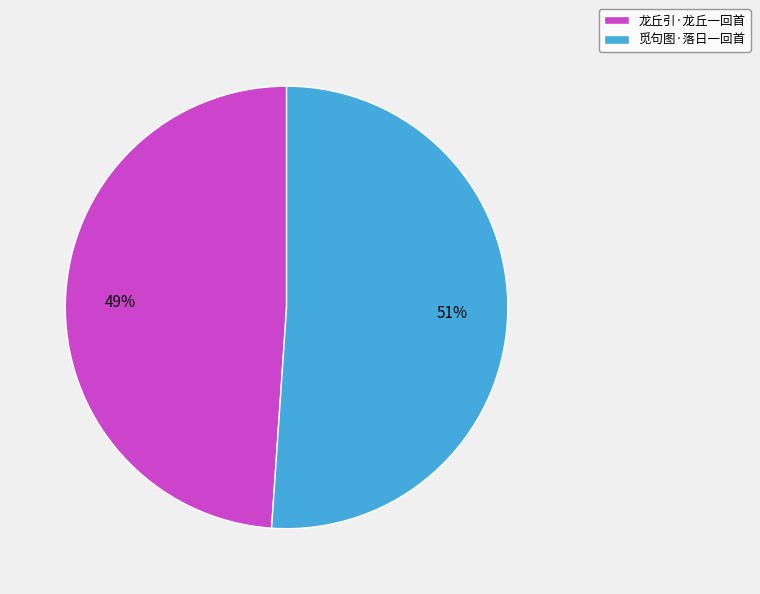

To the nearest percent, what portion does 觅句图·落日一回首 represent?

51%